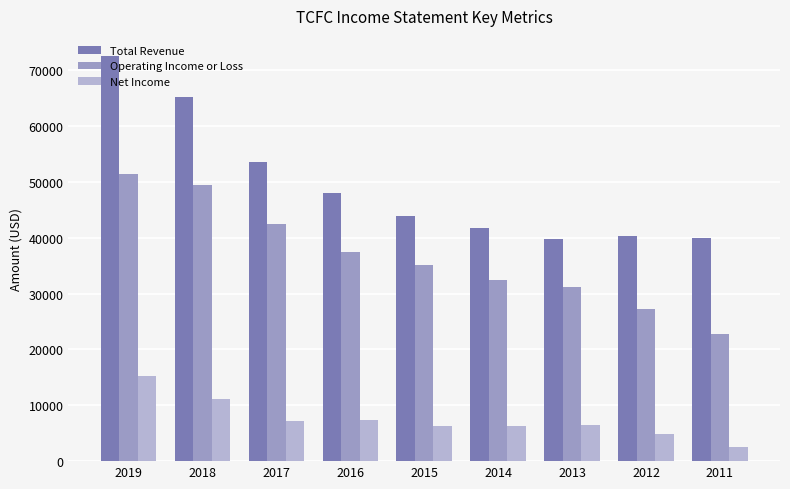

Does the chart contain stacked bars?

No